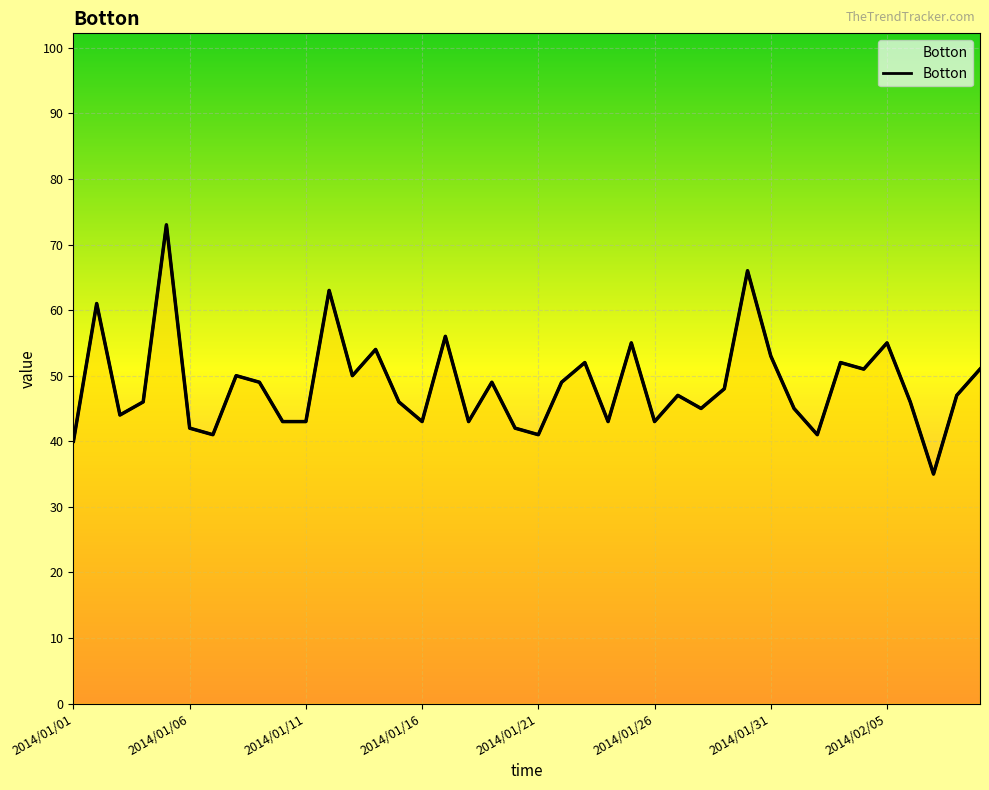

List the labels in order of value, largest first.

2014/01/05, 2014/01/30, 2014/01/12, 2014/01/02, 2014/01/17, 2014/01/25, 2014/02/05, 2014/01/14, 2014/01/31, 2014/01/23, 2014/02/03, 2014/02/04, 2014/02/09, 2014/01/08, 2014/01/13, 2014/01/09, 2014/01/19, 2014/01/22, 2014/01/29, 2014/01/27, 2014/02/08, 2014/01/04, 2014/01/15, 2014/02/06, 2014/01/28, 2014/02/01, 2014/01/03, 2014/01/10, 2014/01/11, 2014/01/16, 2014/01/18, 2014/01/24, 2014/01/26, 2014/01/06, 2014/01/20, 2014/01/07, 2014/01/21, 2014/02/02, 2014/01/01, 2014/02/07